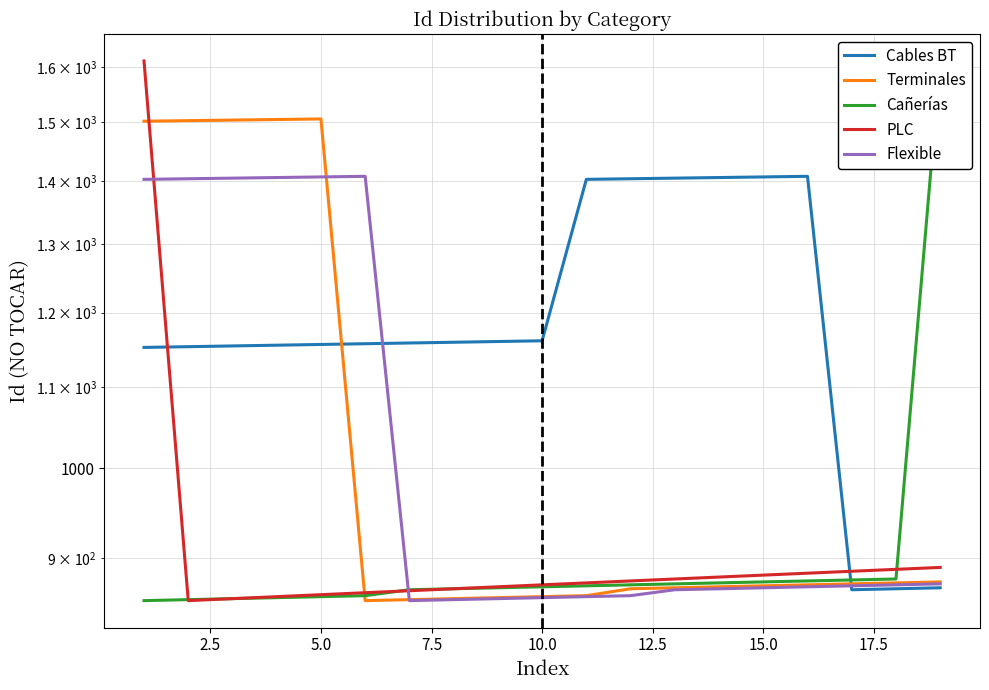

What is the sum of the Cañerías values at 15.0 and 14?

1742